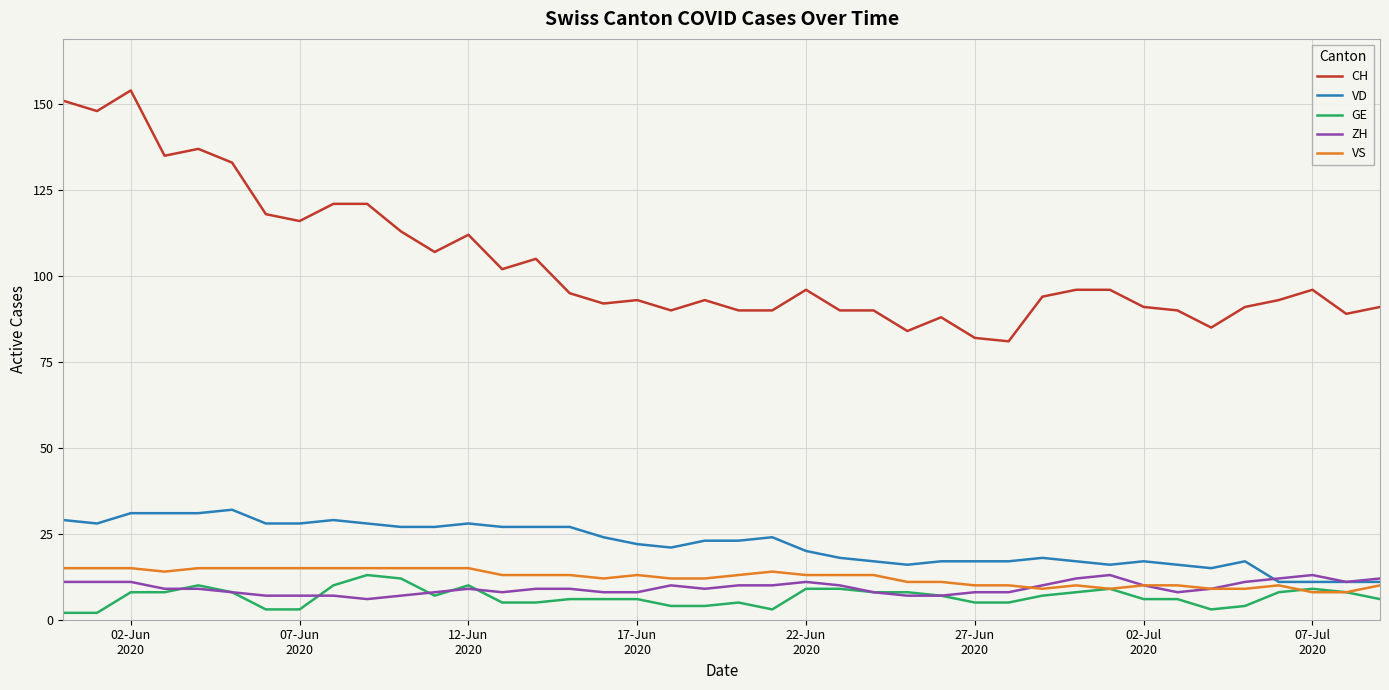

True or false: GE and CH cross at least once.

False